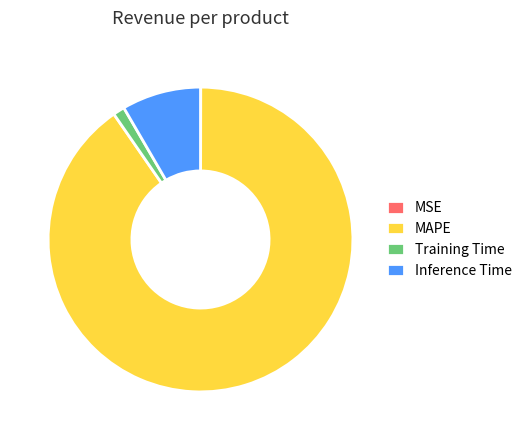

Combined, do Inference Time and MAPE account for over 50%?

Yes